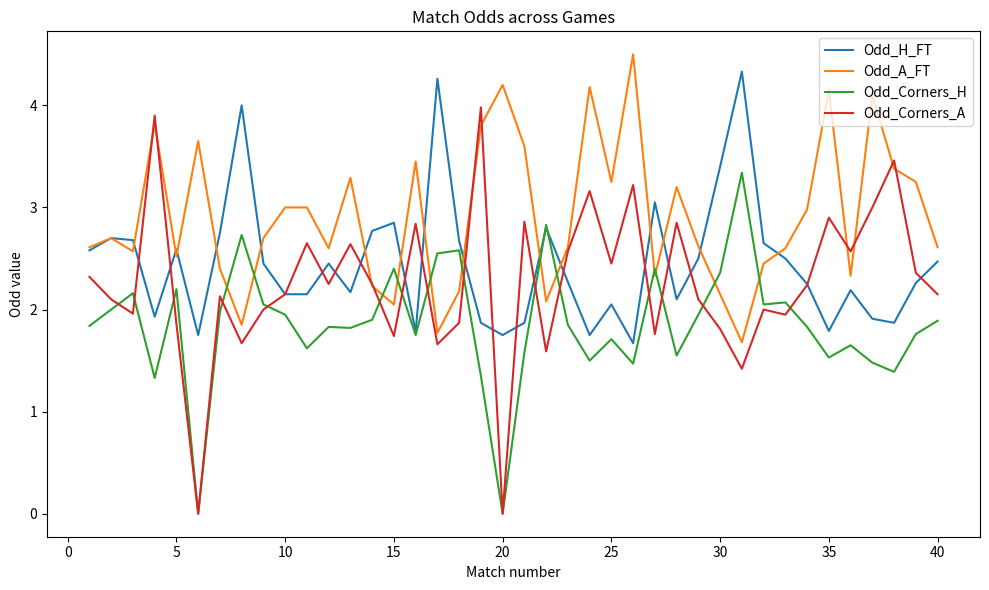

Which series has the largest range (max minus min)?

Odd_Corners_A